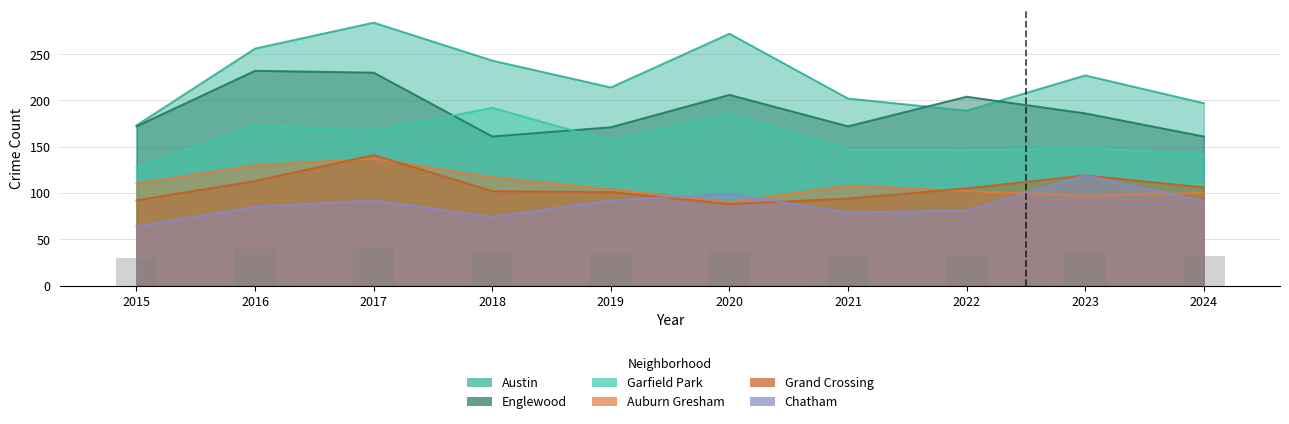

Reading left to right, what are all the values shown in this chart?

Austin: 2015=173	2016=256	2017=284	2018=243	2019=214	2020=272	2021=202	2022=189	2023=227	2024=197
Englewood: 2015=172	2016=232	2017=230	2018=161	2019=171	2020=206	2021=172	2022=204	2023=186	2024=161
Garfield Park: 2015=127	2016=173	2017=167	2018=192	2019=156	2020=185	2021=147	2022=146	2023=149	2024=141
Auburn Gresham: 2015=110	2016=130	2017=137	2018=117	2019=104	2020=90	2021=108	2022=102	2023=97	2024=100
Grand Crossing: 2015=92	2016=113	2017=141	2018=102	2019=101	2020=88	2021=94	2022=105	2023=119	2024=106
Chatham: 2015=64	2016=85	2017=92	2018=74	2019=92	2020=99	2021=79	2022=81	2023=119	2024=91